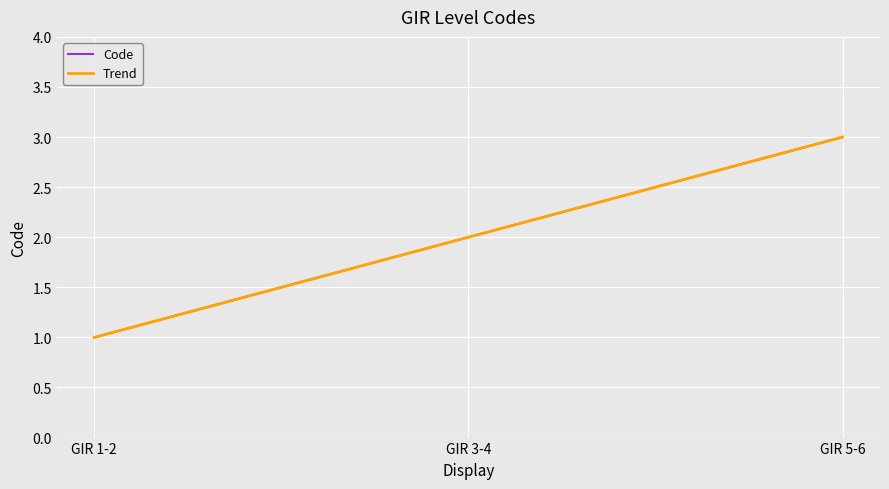

Does the chart have visible grid lines?

Yes